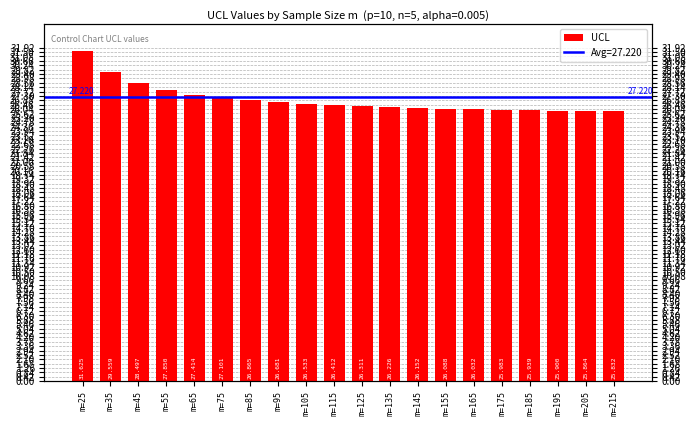

Rank the categories by value from lowest to highest.

m=215, m=205, m=195, m=185, m=175, m=165, m=155, m=145, m=135, m=125, m=115, m=105, m=95, m=85, m=75, m=65, m=55, m=45, m=35, m=25